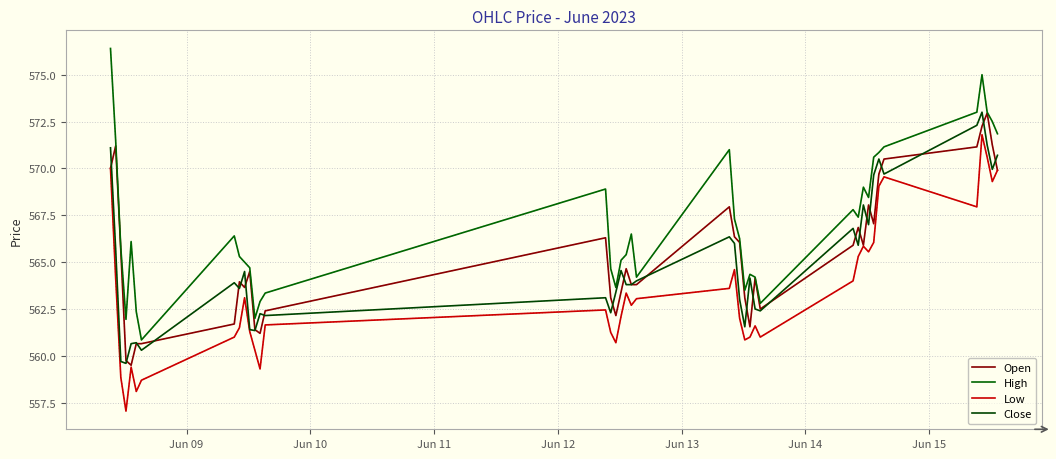

True or false: Open has more than 2 interior local peaks.

True